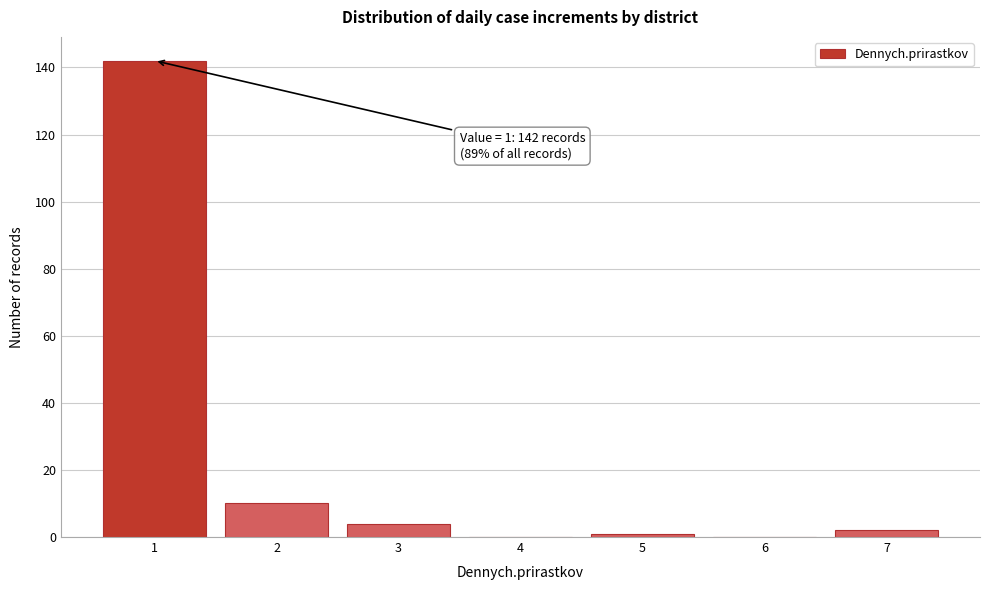

Over which range of the x-axis is the bar tallest?

0.5 to 1.5